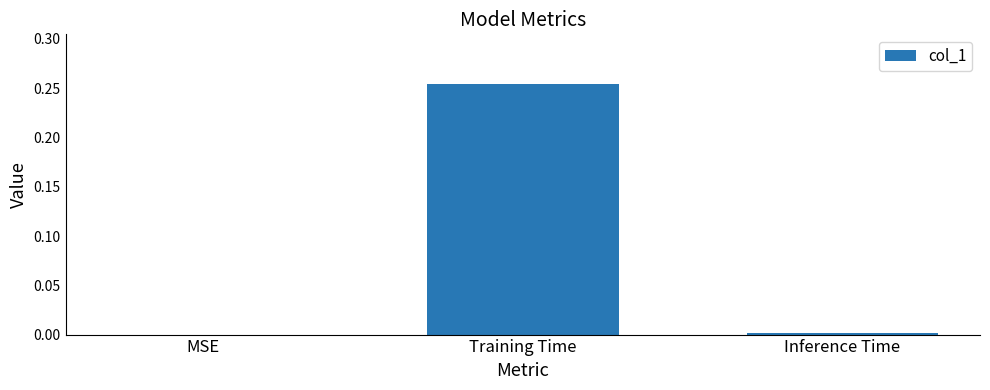

The chart shows a value of 0.0 at Inference Time. True or false?

True